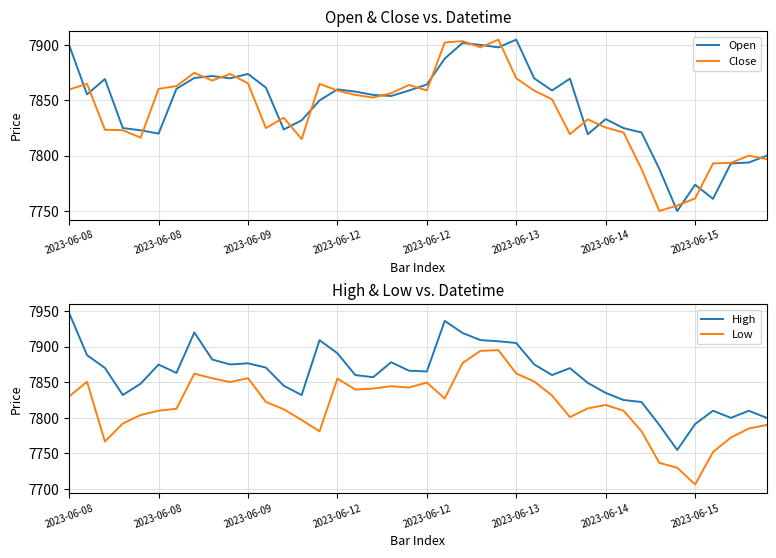

What is the label of the 17th point from the right?

23